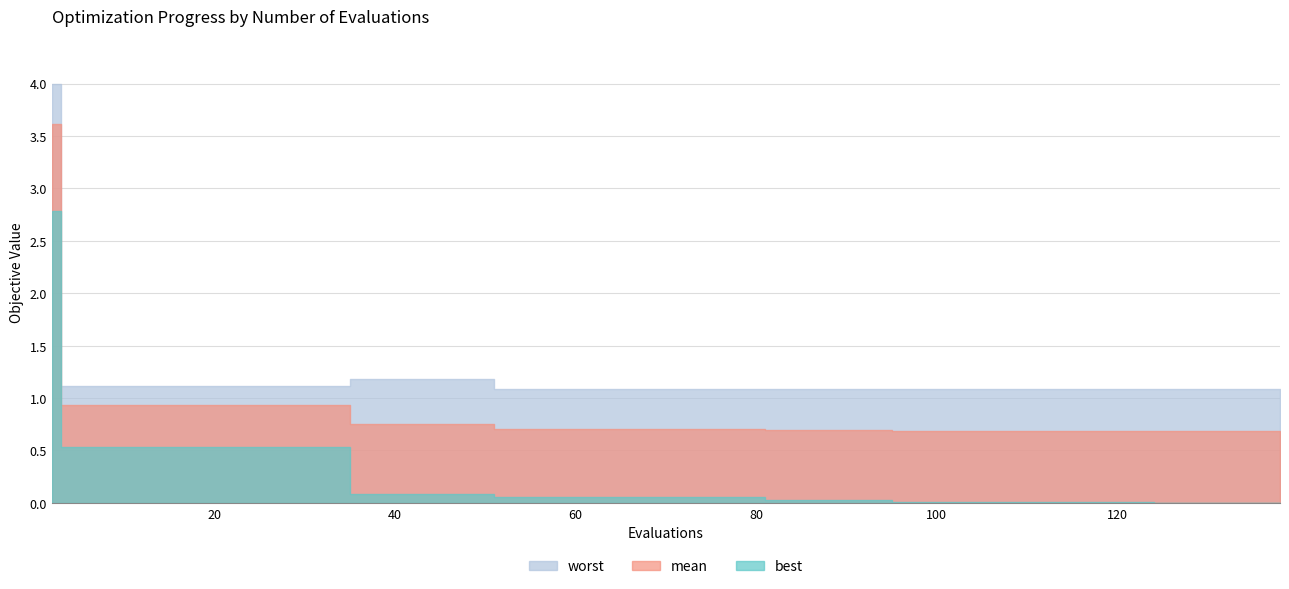

Reading left to right, transcribe all the data shown in this chart.

mean: 2=3.6	3=0.9	7=0.9	11=0.9	15=0.9	19=0.9	23=0.9	27=0.9	31=0.9	35=0.7	39=0.7	43=0.7	47=0.7	51=0.7	55=0.7	59=0.7	63=0.7	67=0.7	71=0.7	81=0.7	85=0.7	89=0.7	95=0.7	99=0.7	103=0.7	109=0.7	113=0.7	119=0.7	124=0.7	128=0.7	129=0.7	133=0.7	138=0.7
best: 2=2.8	3=0.5	7=0.5	11=0.5	15=0.5	19=0.5	23=0.5	27=0.5	31=0.5	35=0.1	39=0.1	43=0.1	47=0.1	51=0.1	55=0.1	59=0.1	63=0.1	67=0.1	71=0.1	81=0.0	85=0.0	89=0.0	95=0.0	99=0.0	103=0.0	109=0.0	113=0.0	119=0.0	124=0.0	128=0.0	129=0.0	133=0.0	138=0.0
worst: 2=4.0	3=1.1	7=1.1	11=1.1	15=1.1	19=1.1	23=1.1	27=1.1	31=1.1	35=1.2	39=1.2	43=1.2	47=1.2	51=1.1	55=1.1	59=1.1	63=1.1	67=1.1	71=1.1	81=1.1	85=1.1	89=1.1	95=1.1	99=1.1	103=1.1	109=1.1	113=1.1	119=1.1	124=1.1	128=1.1	129=1.1	133=1.1	138=1.1